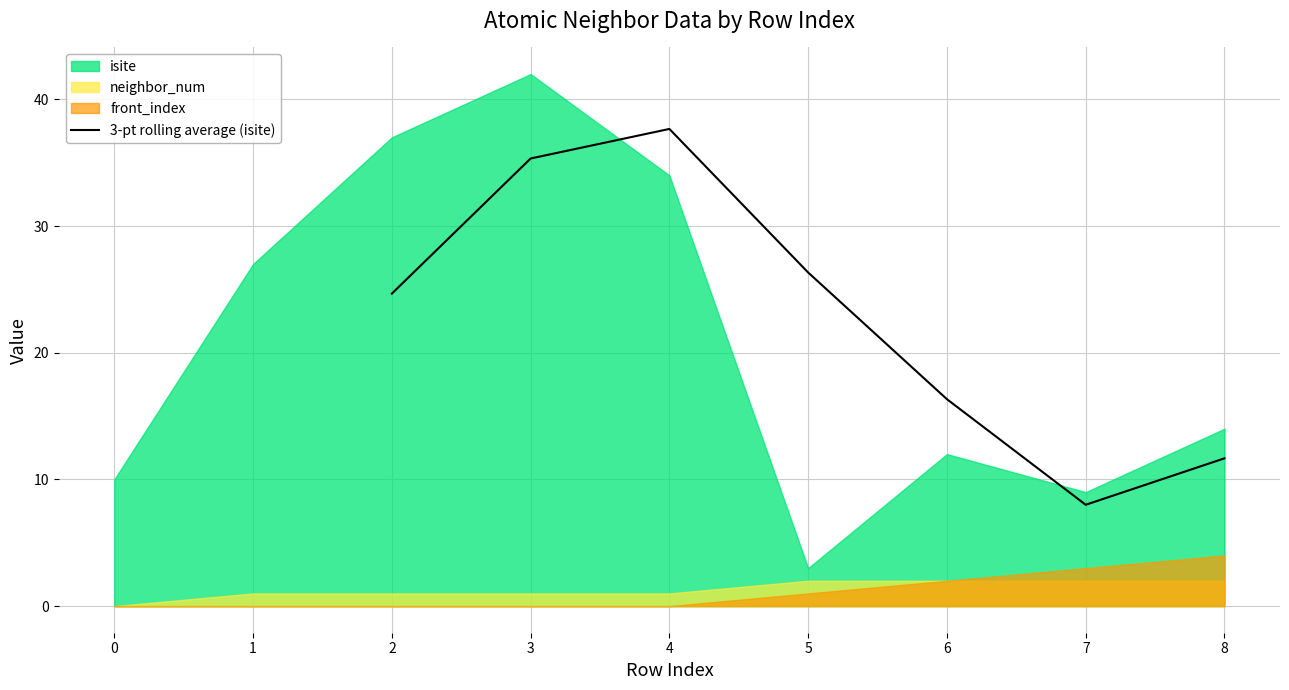

True or false: 3-pt rolling average (isite) has a value of 37.7 at 4.

True